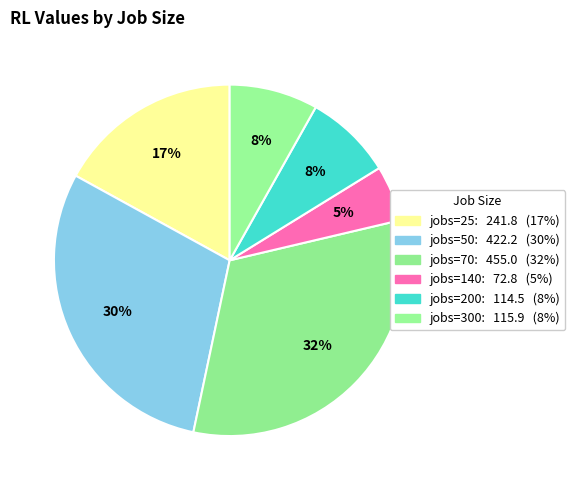

To the nearest percent, what is the difference between the largest and smallest slice percentages?

27%